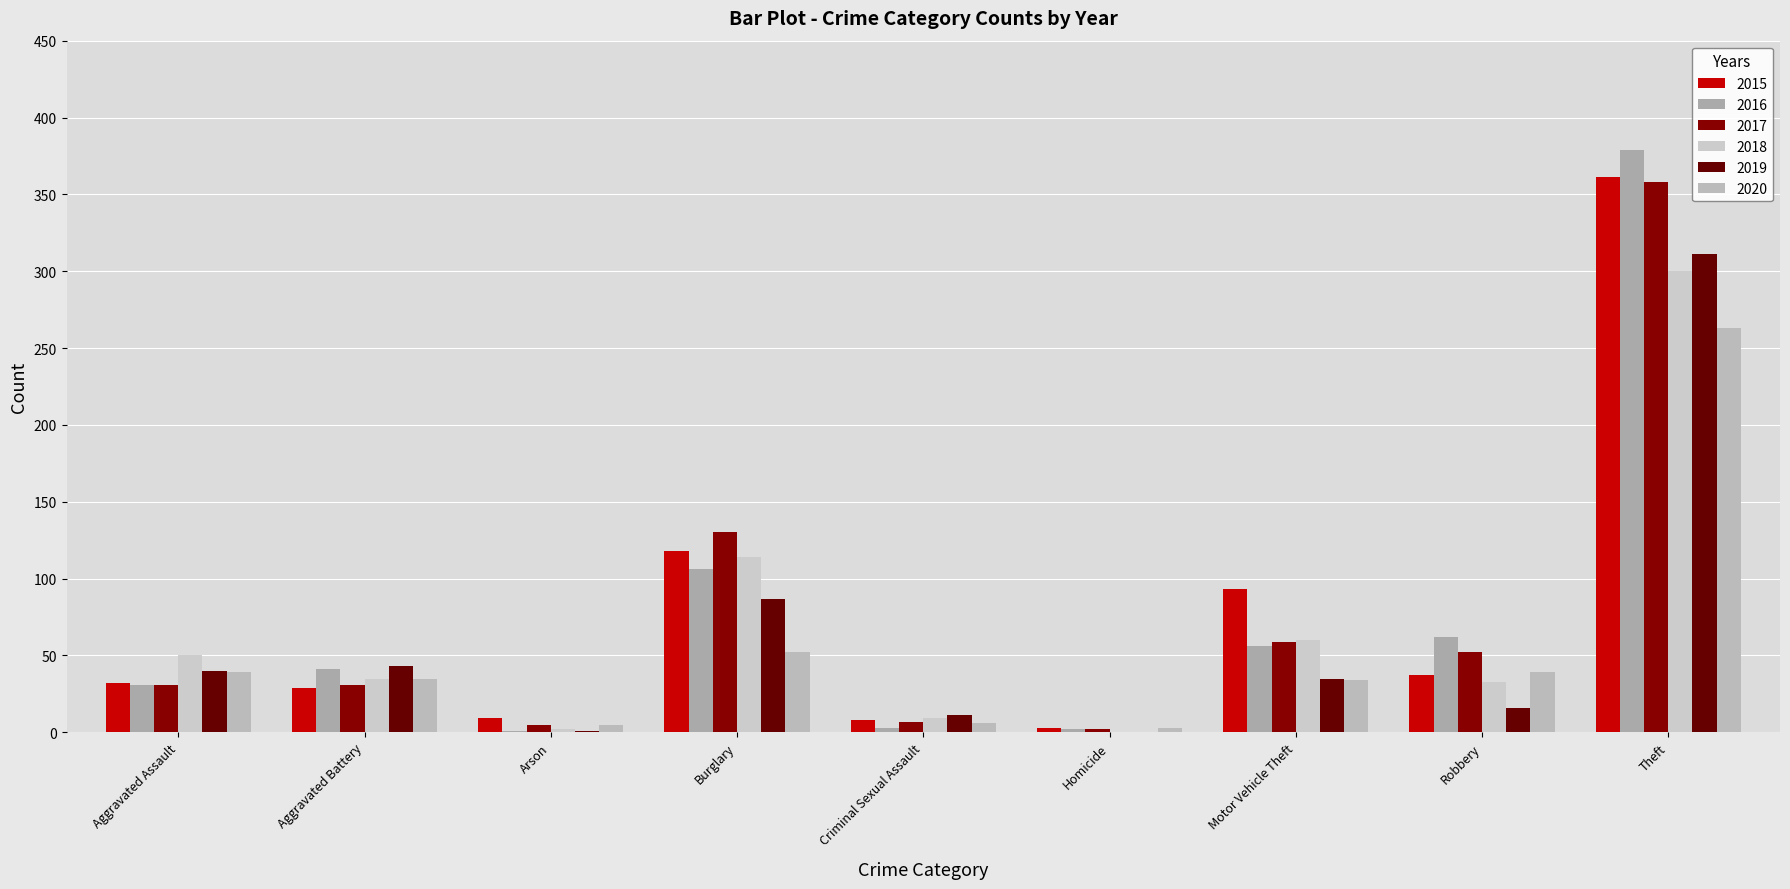

Are the bars horizontal?

No